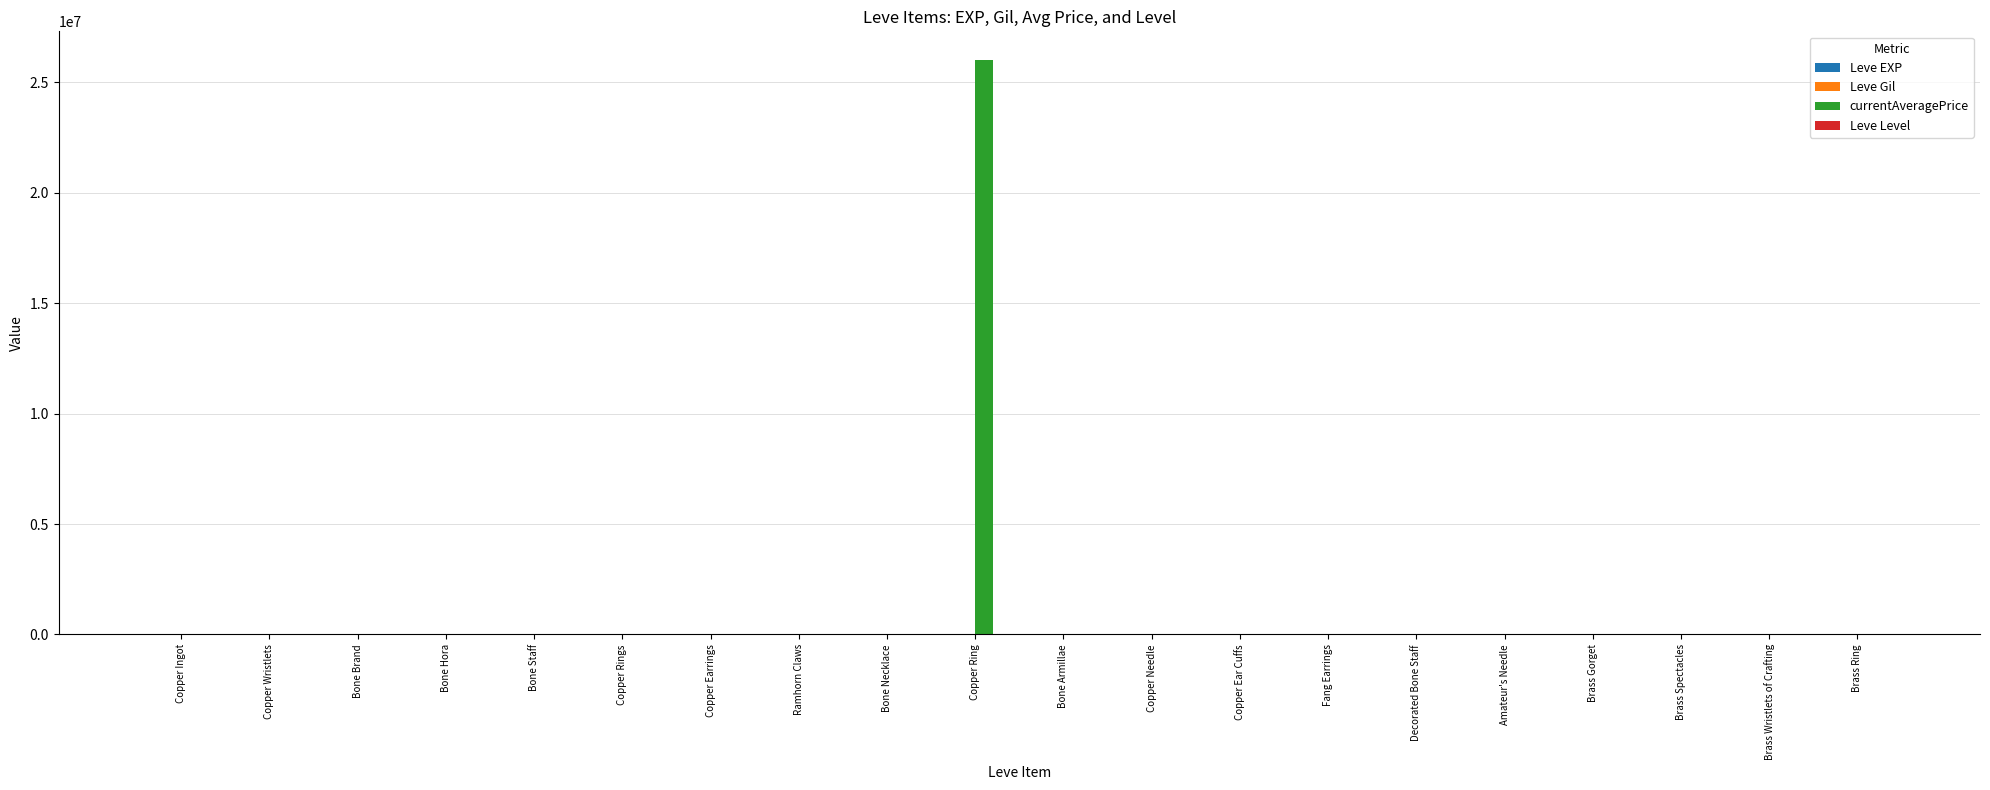

Which category has the highest value across all series?

Copper Ring